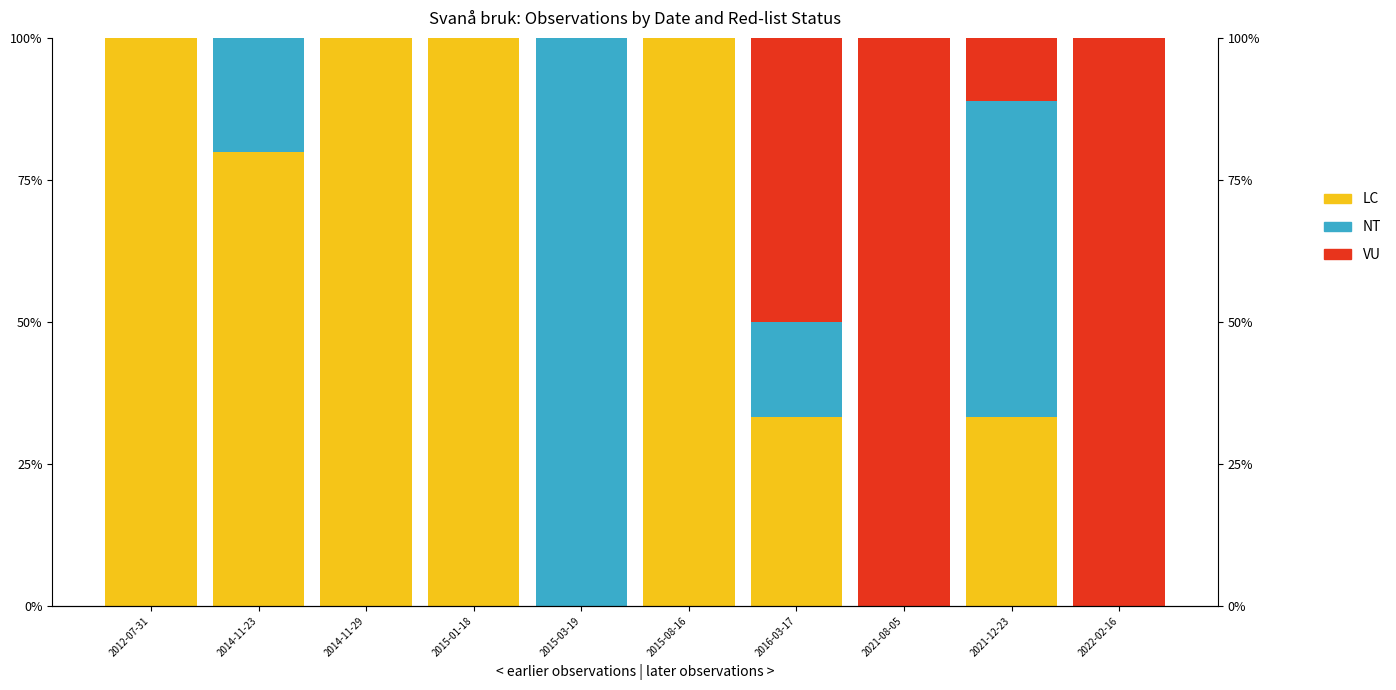

How many bars are there in each group?

3